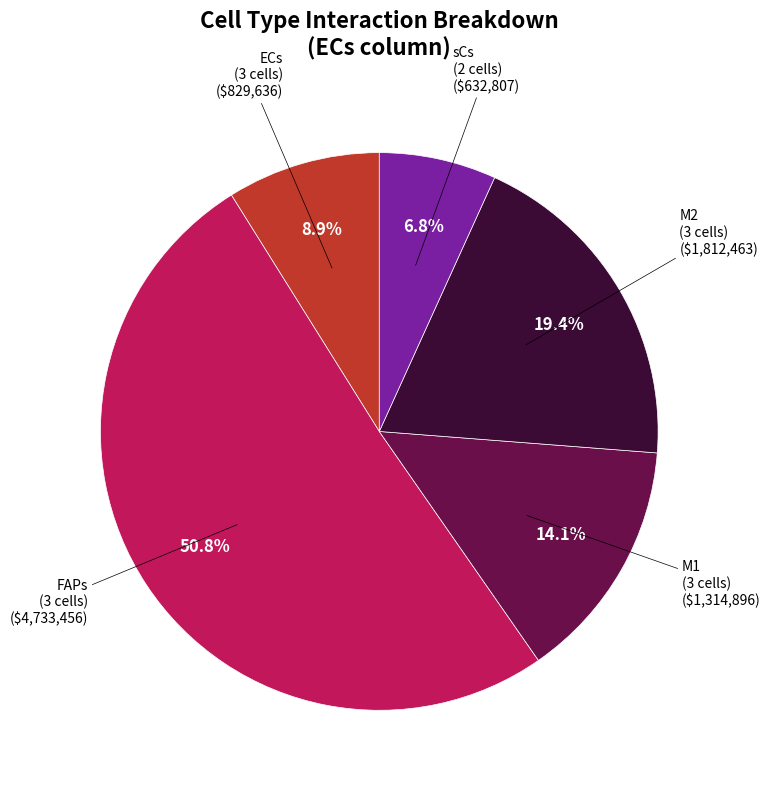

How many slices are in this pie chart?

5